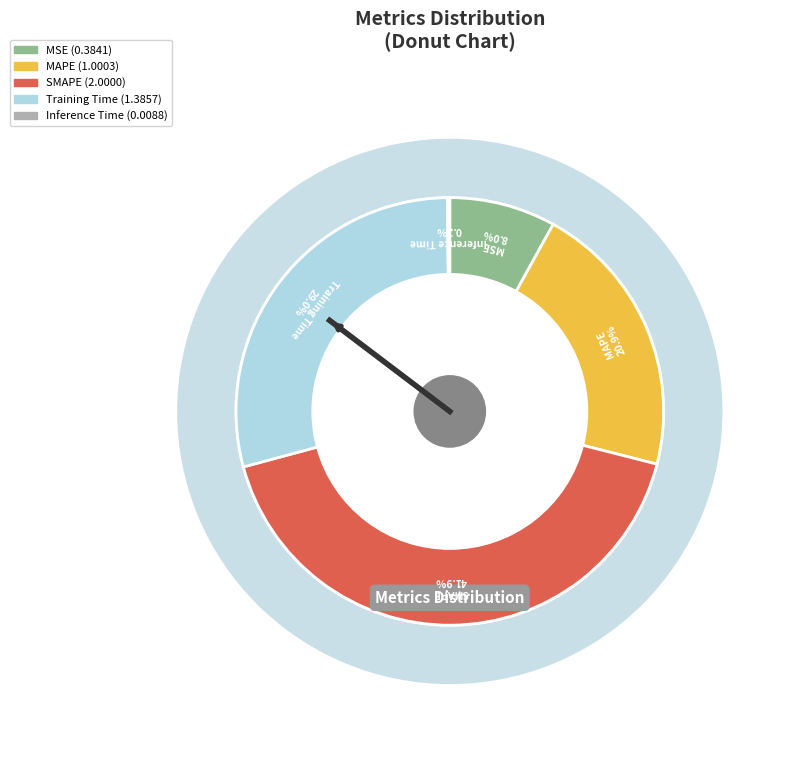

Is it true that MSE is 8% of the pie?

True